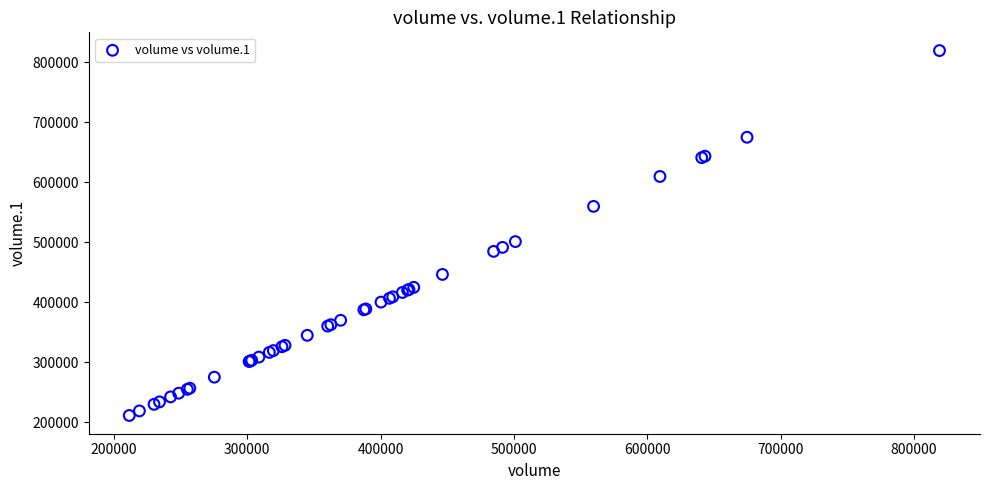

What Y value in the scatter plot is closest to 515355?

501092